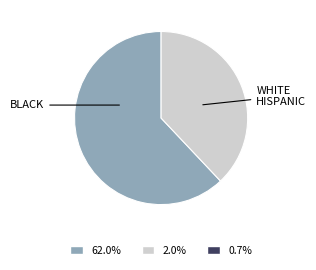

Which category has the biggest portion of the pie?

BLACK